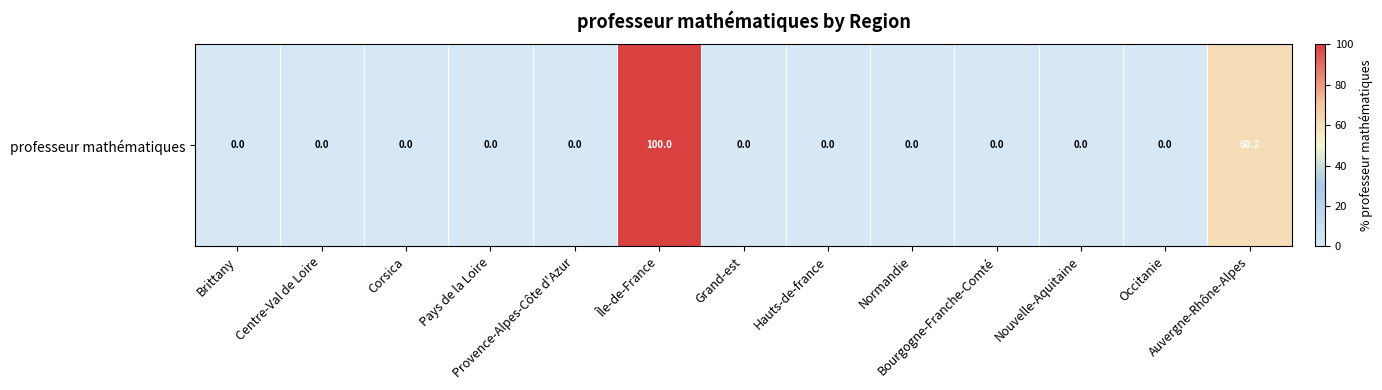

What is the sum of all values?

160.2